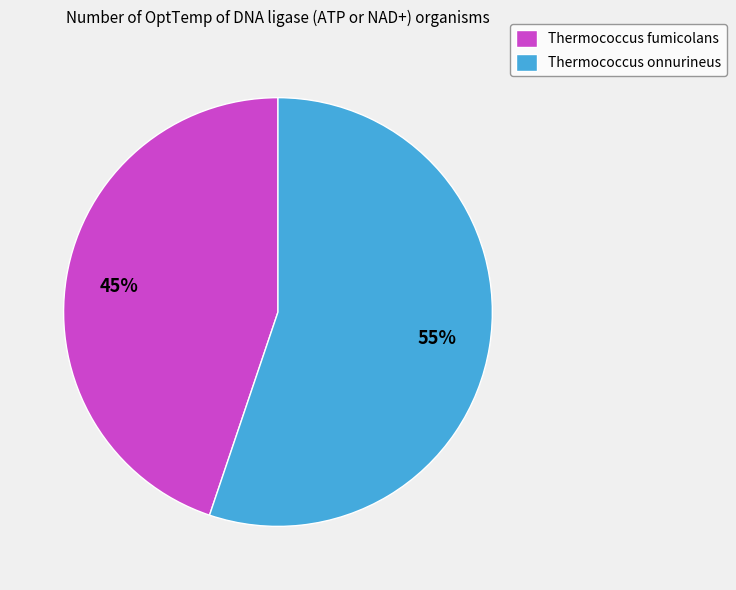

The Thermococcus onnurineus slice represents 43% of the pie. True or false?

False